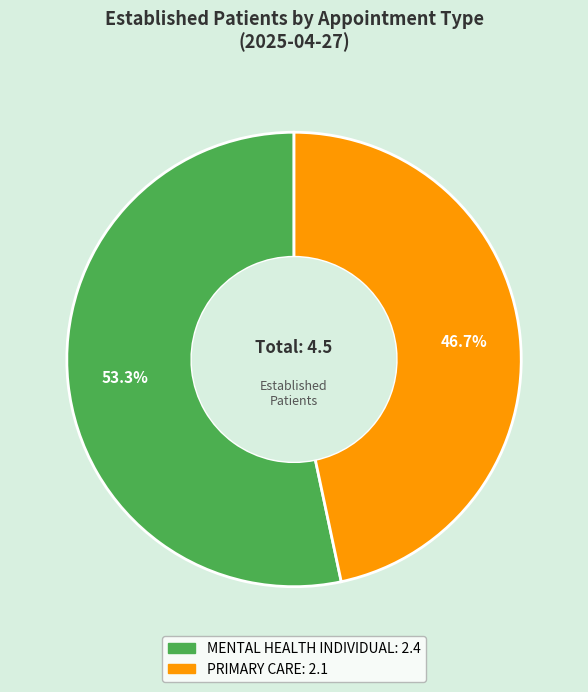

What is the largest slice in the pie chart?

MENTAL HEALTH INDIVIDUAL